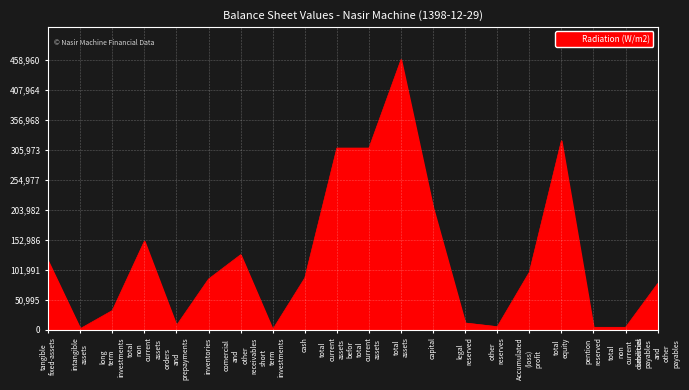

The value at capital is 207166. True or false?

True